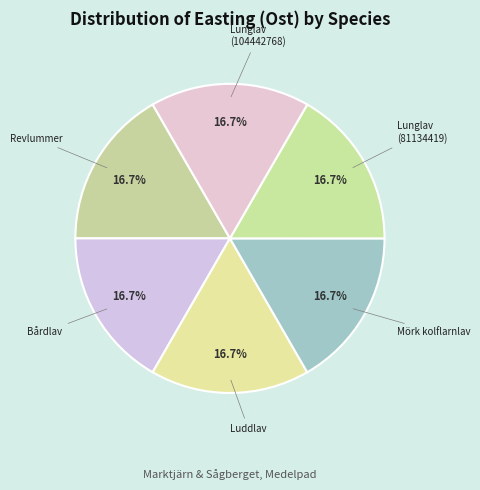

Which category has the biggest portion of the pie?

Lunglav (81134419)